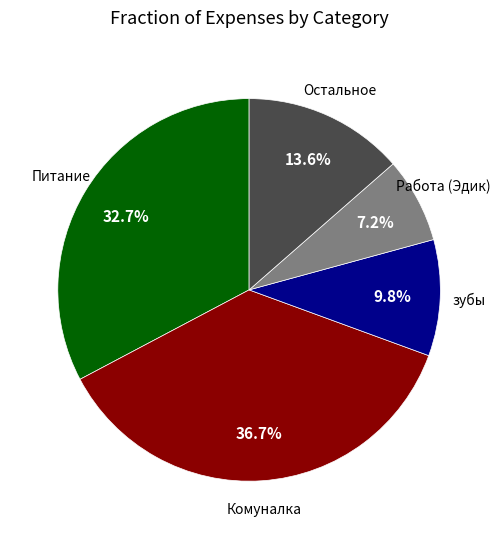

Count the number of slices in the pie.

5